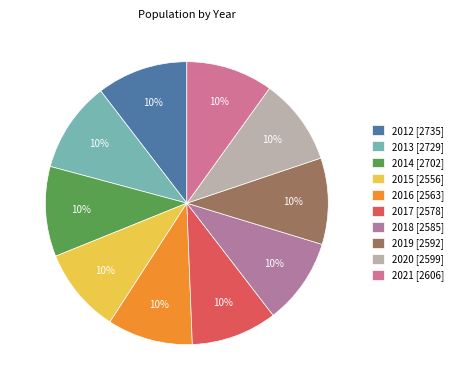

To the nearest percent, what is the combined percentage of 2017 and 2021?

20%